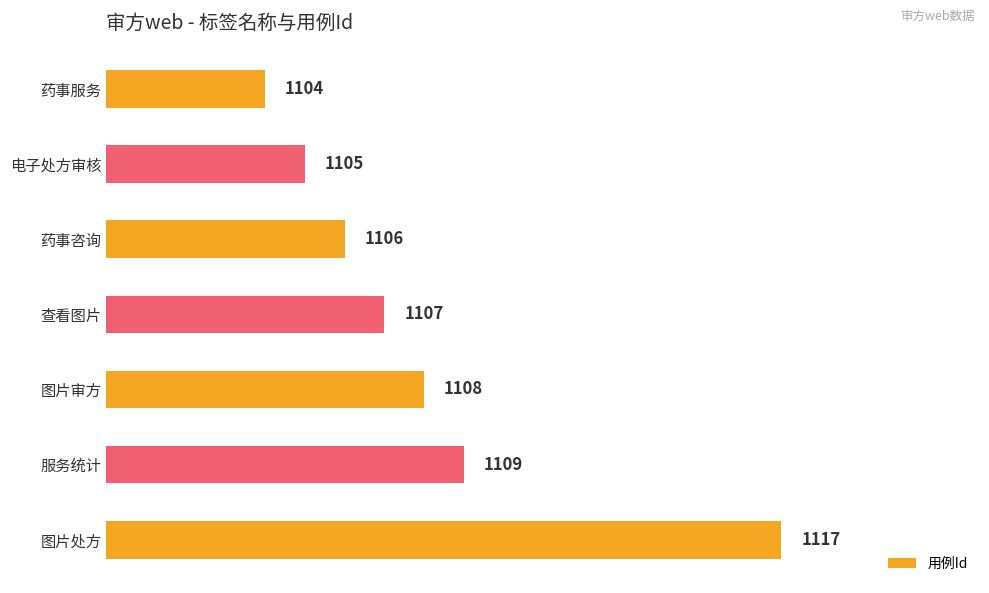

What is the label of the 2nd bar from the bottom?

服务统计